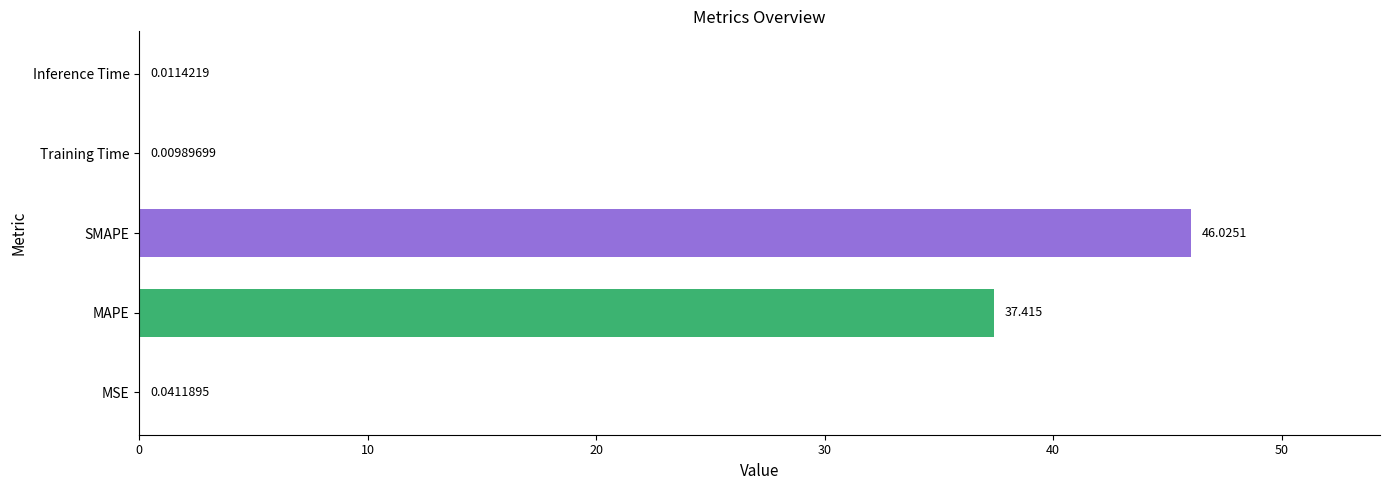

Where is the data nearest to the value 23?

MAPE